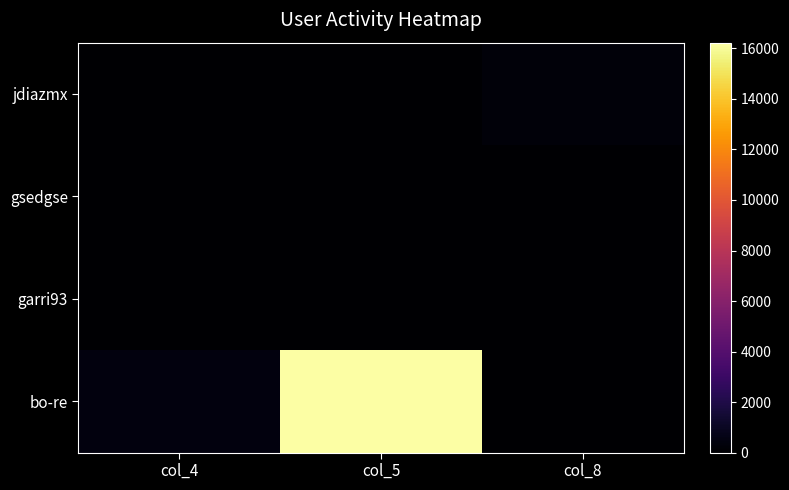

Which series has the largest total across all categories?

bo-re